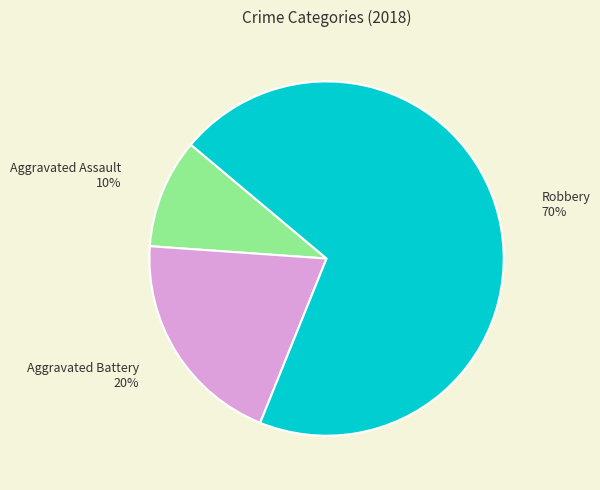

The Aggravated Battery slice represents 33% of the pie. True or false?

False